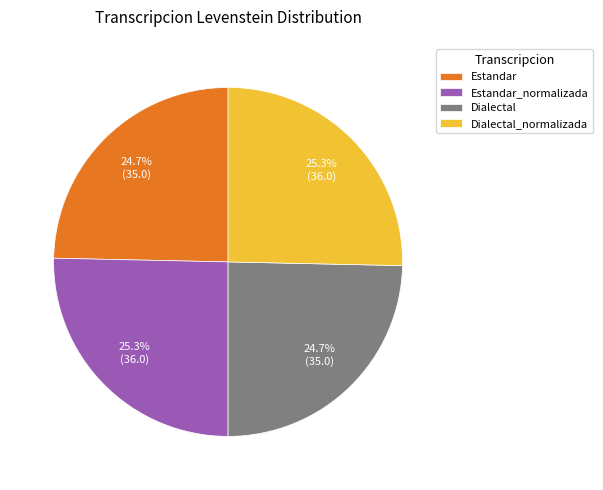

To the nearest percent, what is the difference between the Estandar_normalizada and Estandar slice percentages?

1%